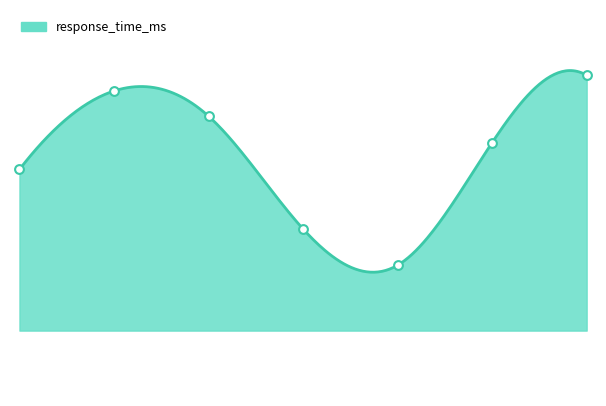

What is the ratio of the value at 2021-01-07 13:00 to the value at 2020-11-23 01:23?

1.0